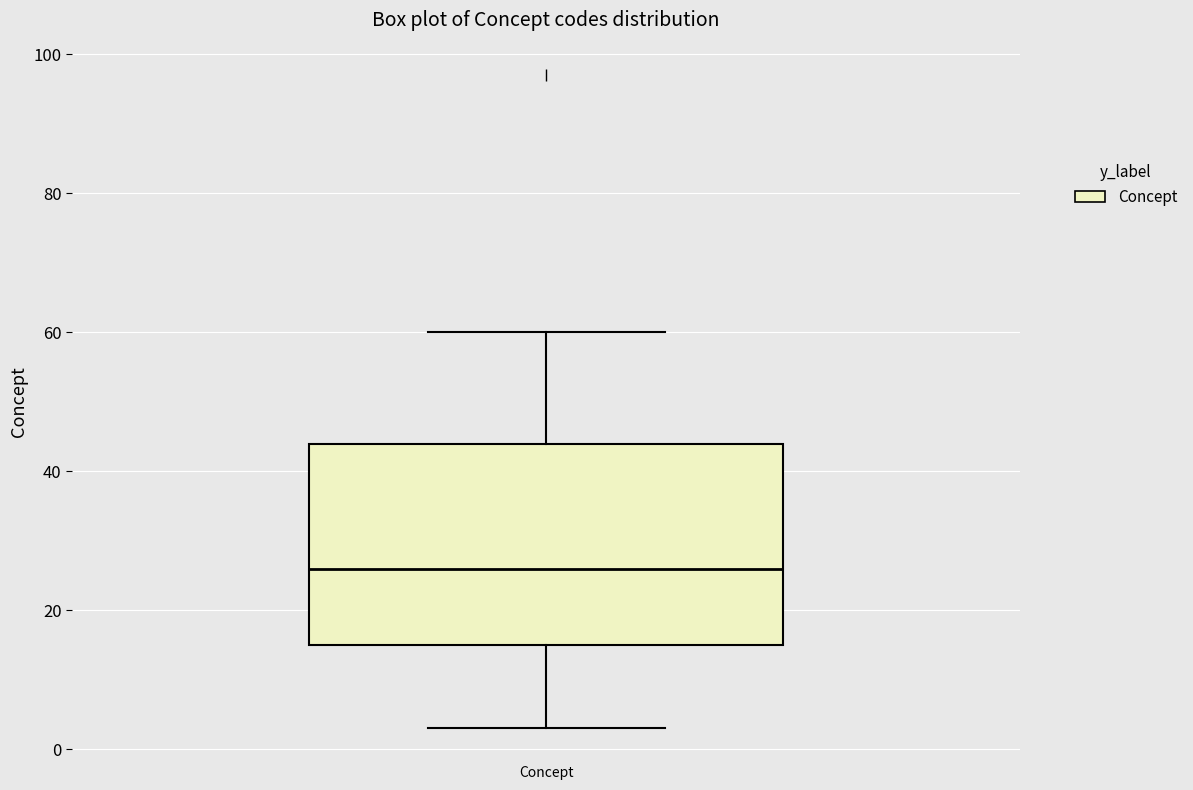

Read this box plot against the y-axis: the position of the median line, the range covered by the box, and the ends of both whiskers. The values are not printed on the chart, so give them approximately, as read against the axis.

median 26, box 16 to 44, whiskers 4 to 60